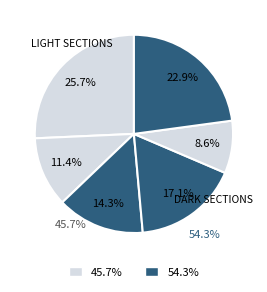

Count the number of slices in the pie.

6